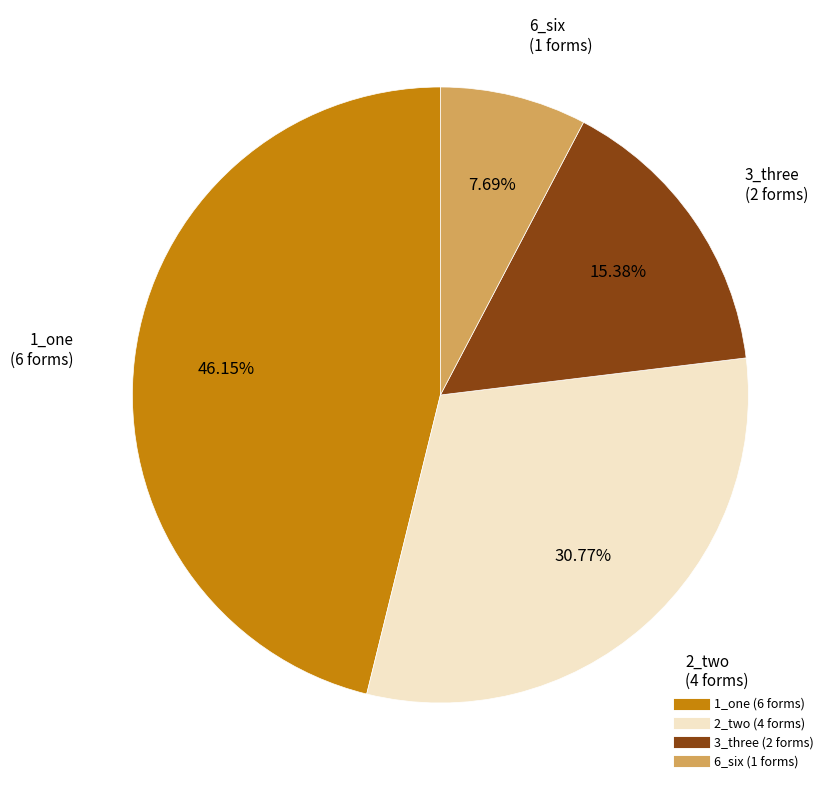

To the nearest percent, what is the average slice percentage?

25%